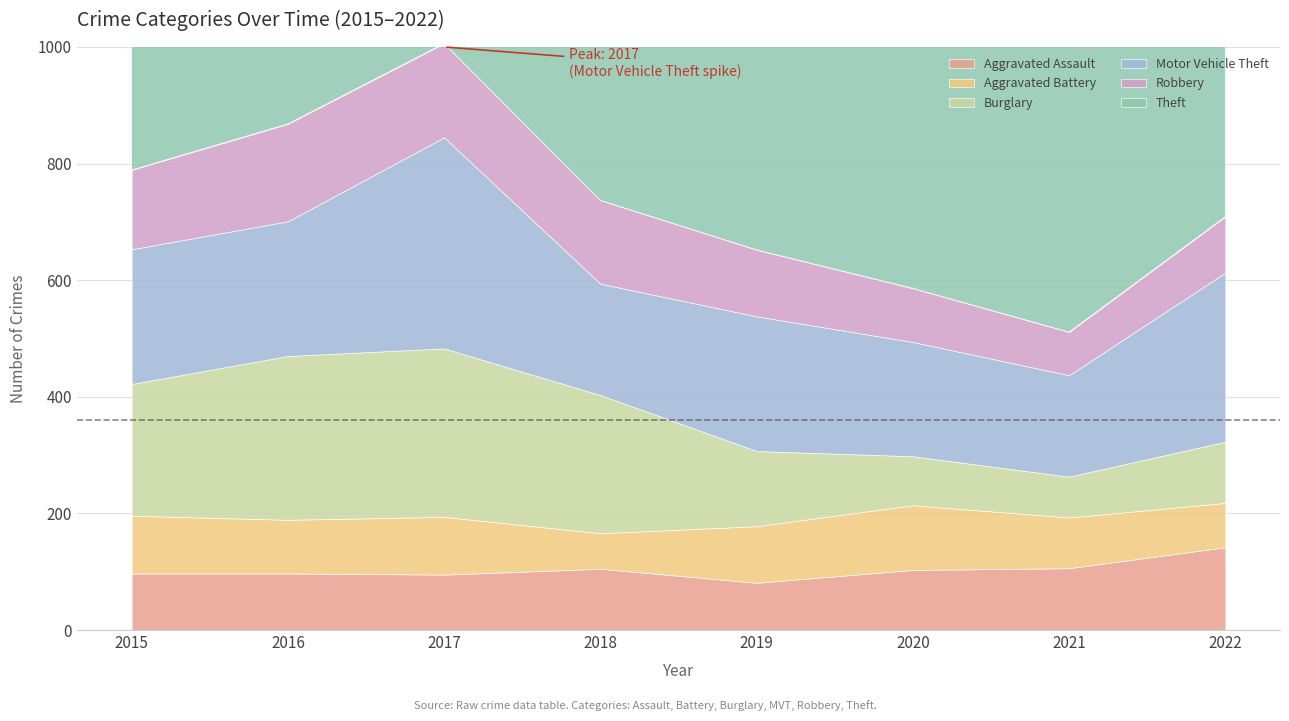

True or false: Motor Vehicle Theft and Aggravated Assault cross at least once.

False